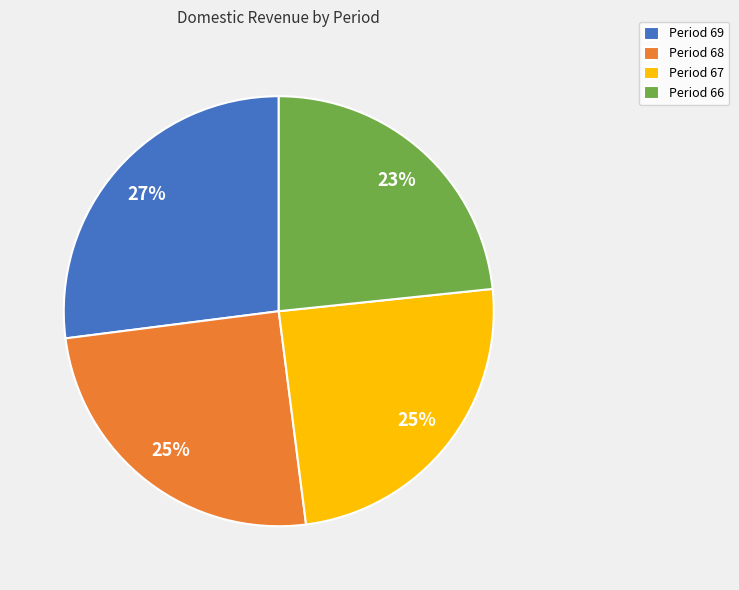

Does Period 69 represent more than half of the total?

No